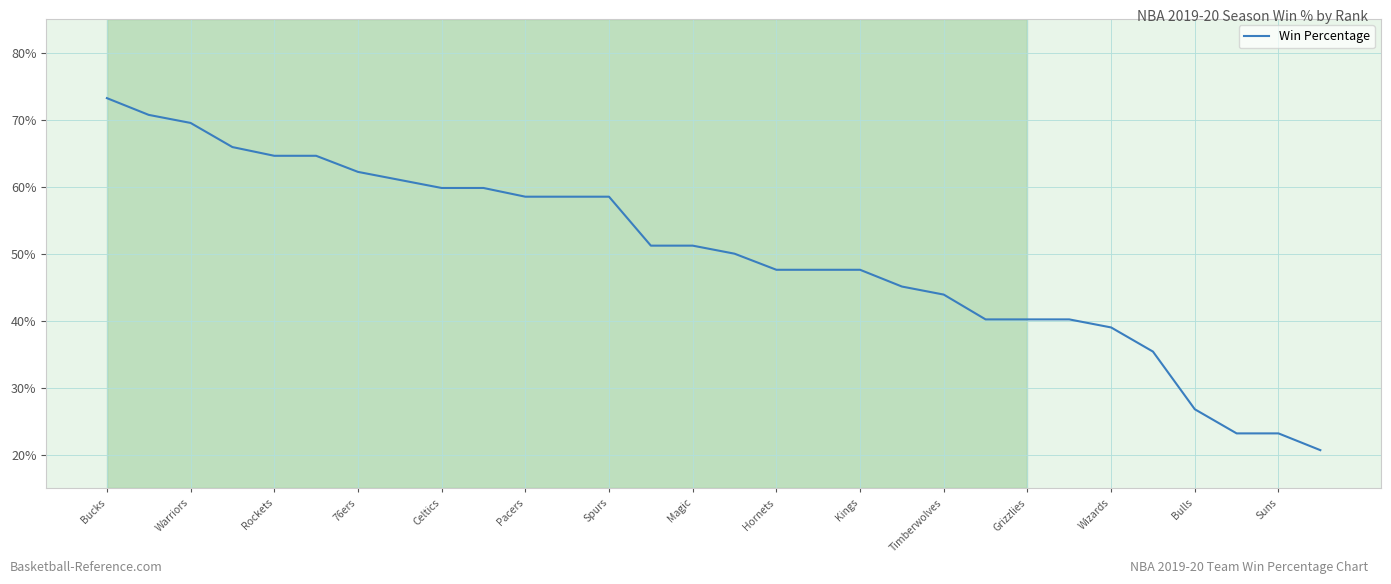

What is the difference between the maximum and minimum values?

52.5